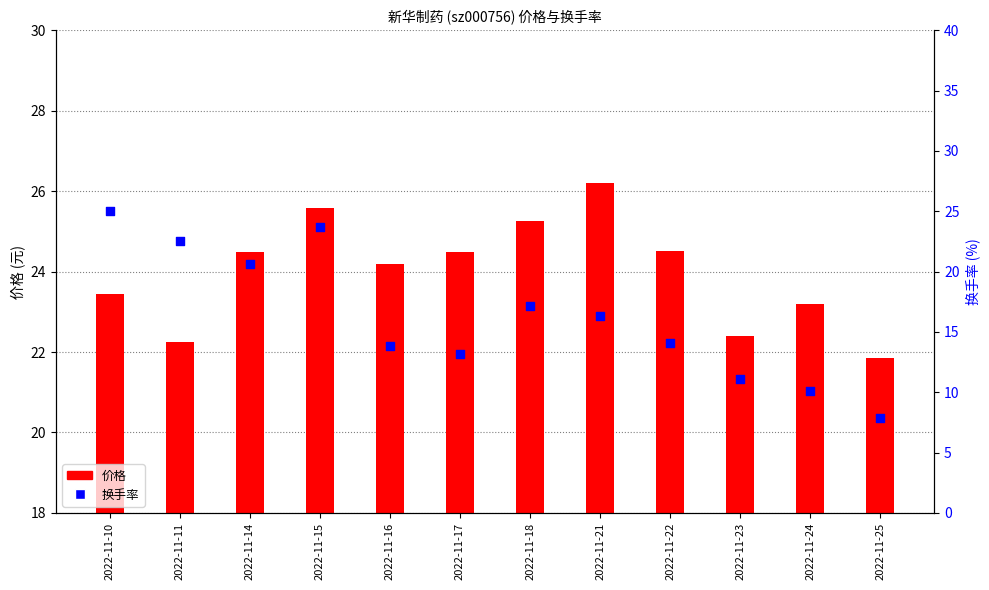

Which series contains the lowest Y value?

换手率